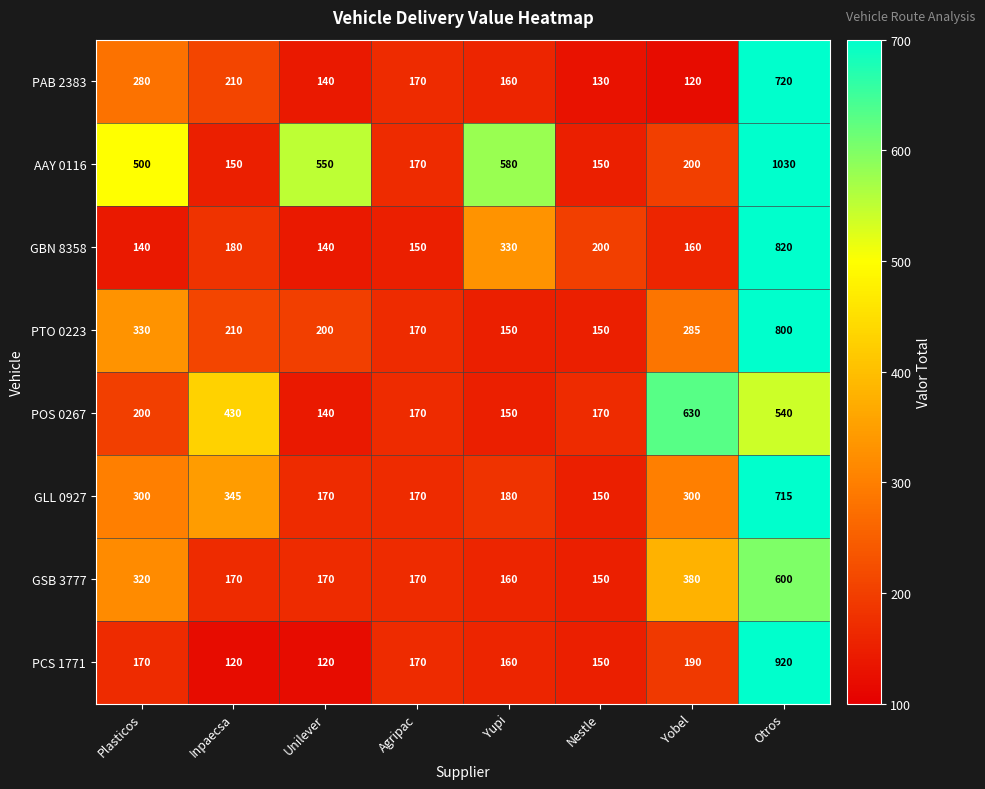

What is the difference between the PAB 2383 values at Yupi and Plasticos?

120